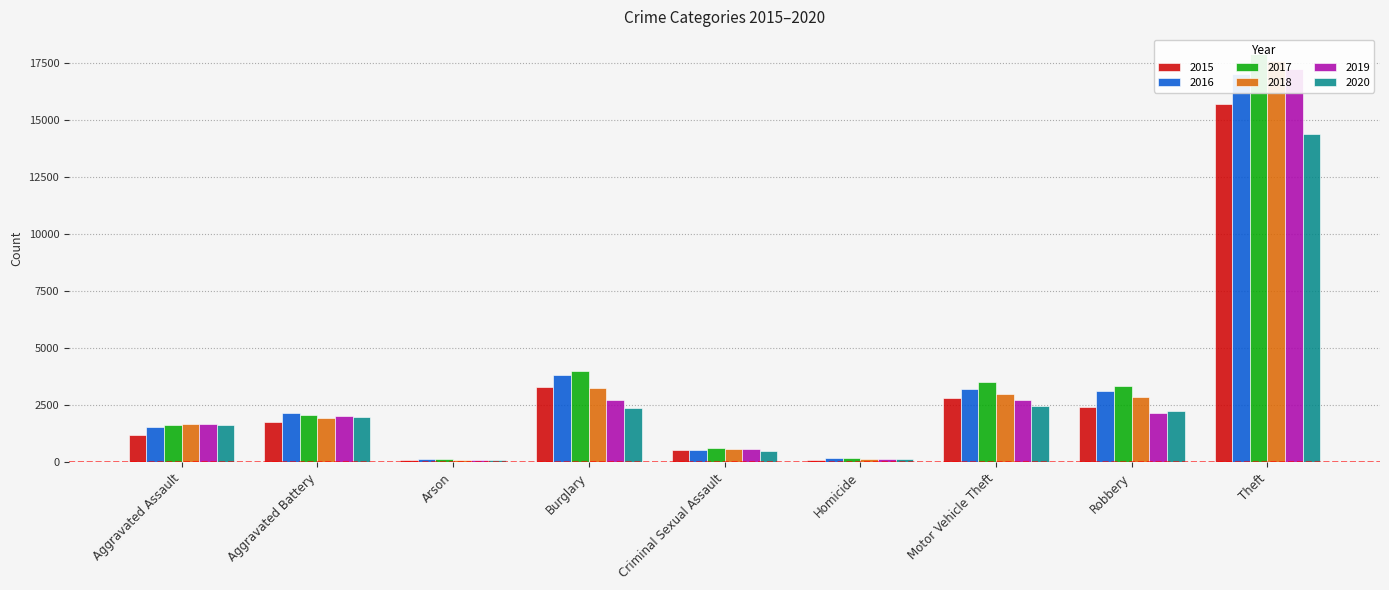

What is the minimum value for 2017?

148